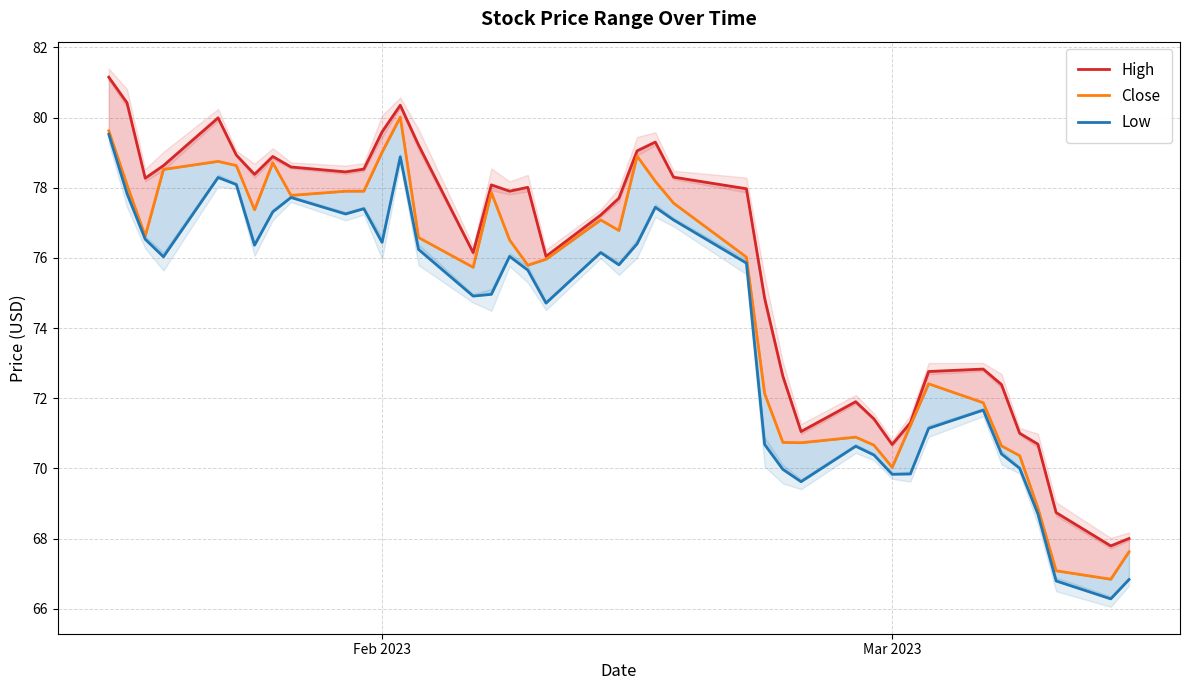

In Close, how many points are higher than both neighbors (excluding endpoints)?

8